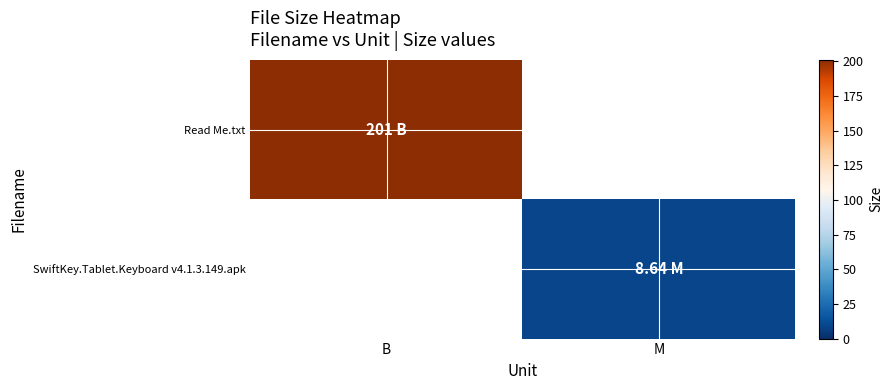

Which series has the widest spread of values?

Read Me.txt